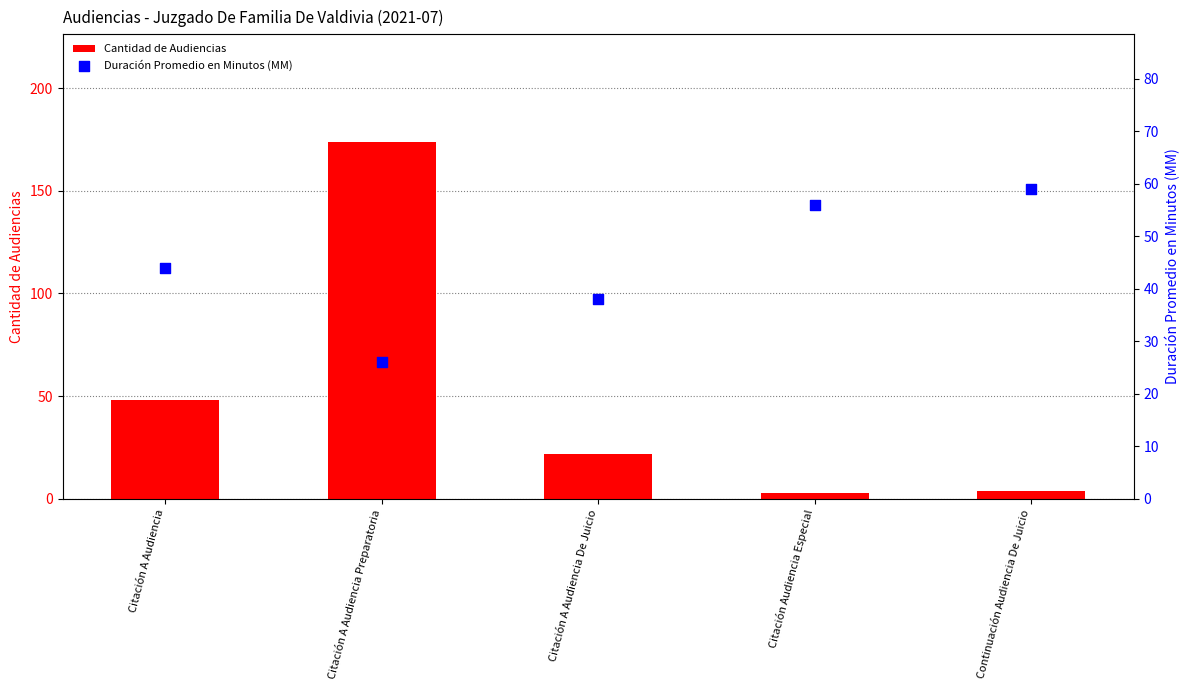

At which category is the sum across all series the highest?

Citación A Audiencia Preparatoria